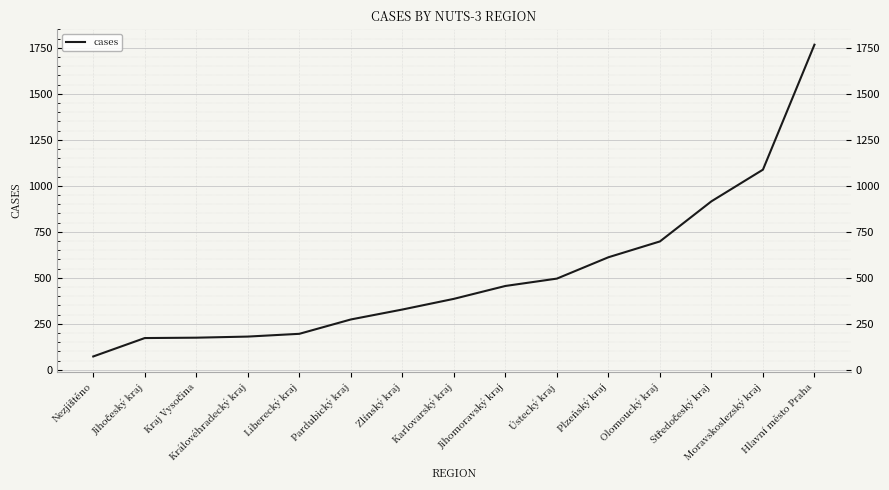

What is the maximum value shown in the chart?

1767